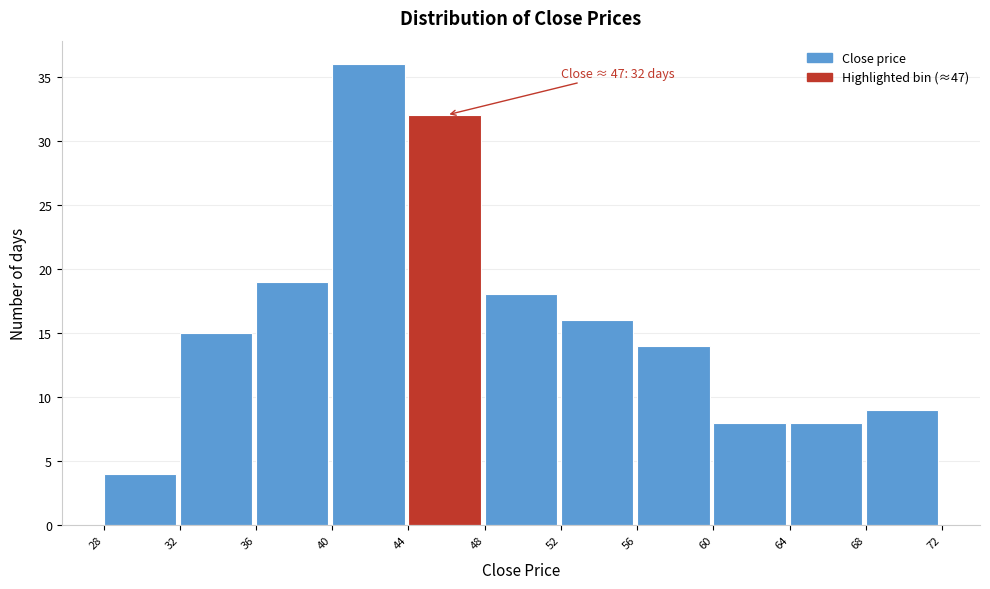

Over which range of the x-axis is the bar tallest?

40 to 44